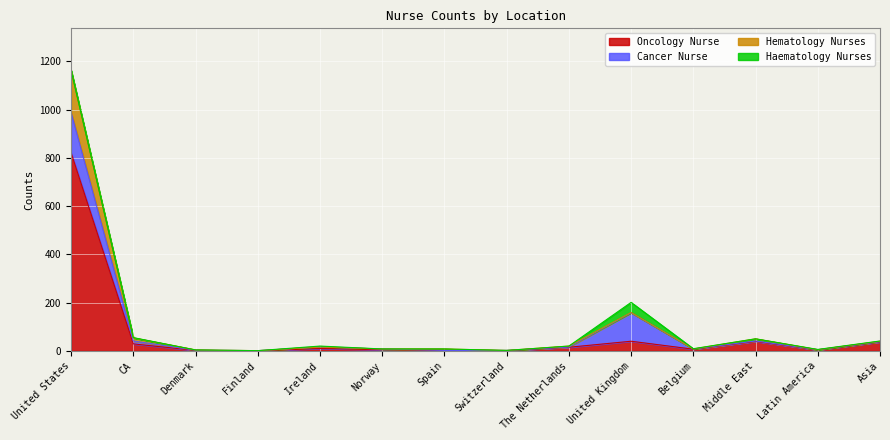

At which category does the chart reach its minimum across all series?

Finland